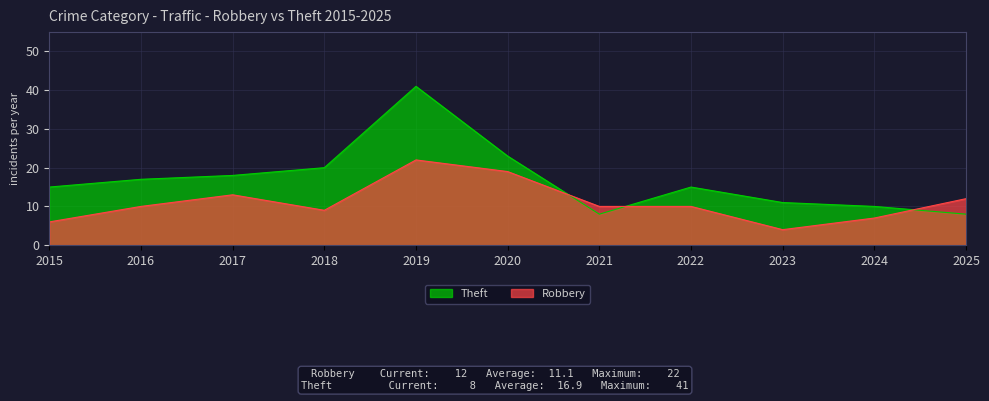

What is the minimum value shown in the chart?

4